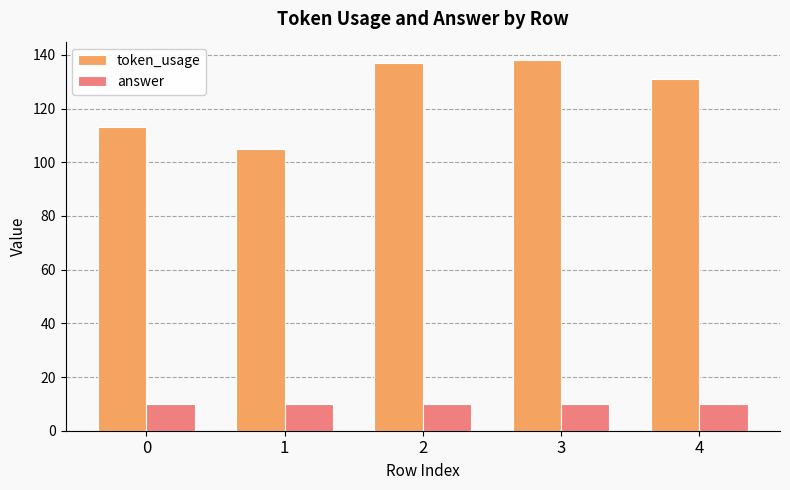

What is the minimum value shown in the chart?

10